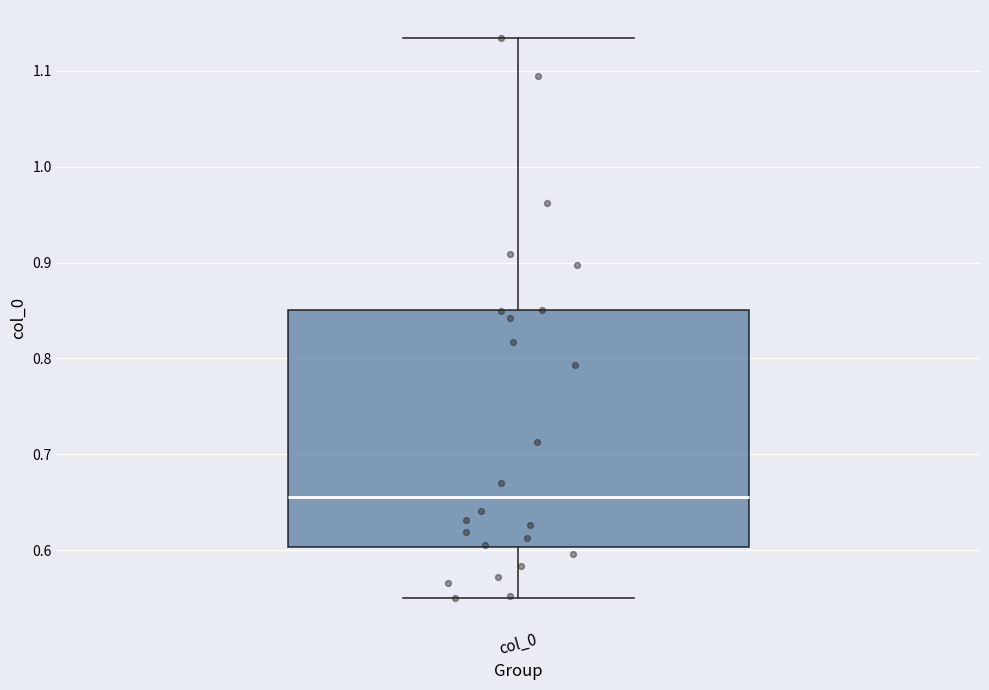

Transcribe this box plot: give where the median line is, the range the box spans, and where the two whiskers end, as read against the y-axis. The values are not printed on the chart, so give them approximately, as read against the axis.

median 0.66, box 0.60 to 0.85, whiskers 0.55 to 1.13